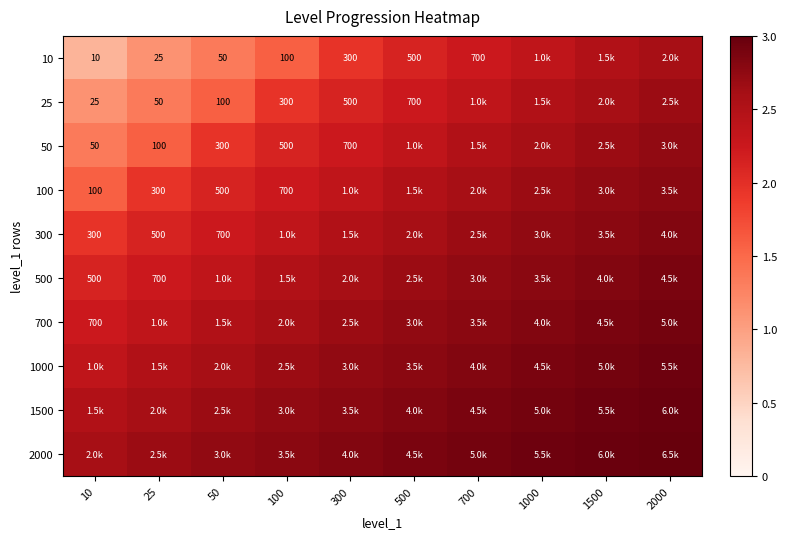

What is the minimum value for 1000?

2.4